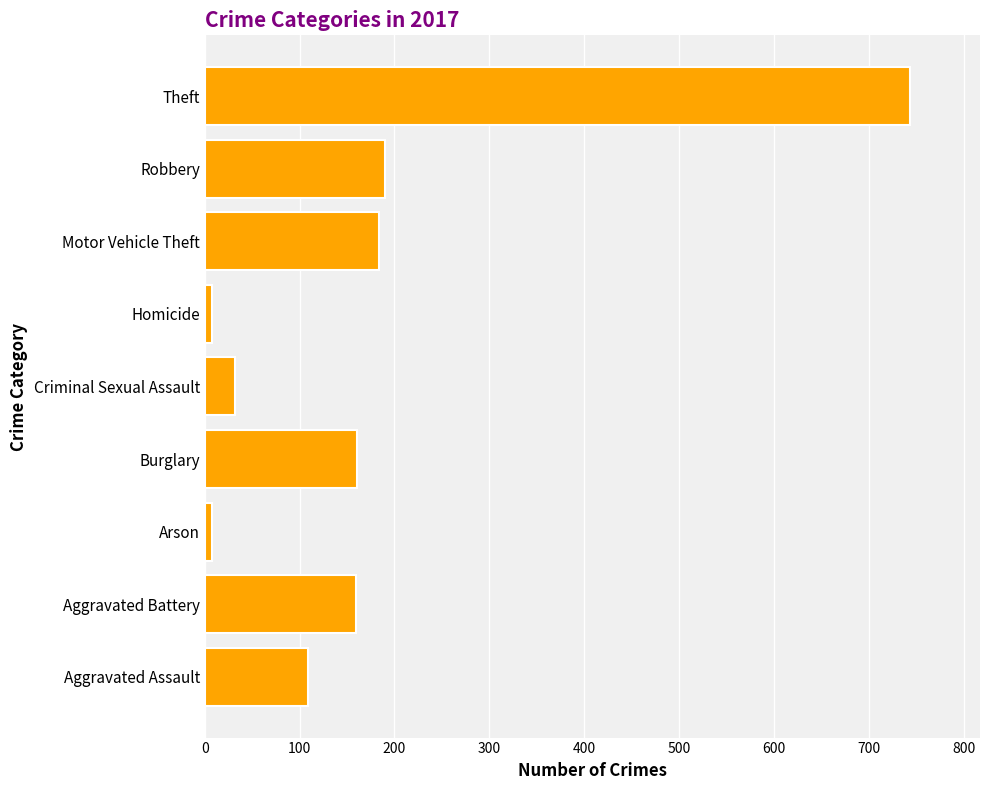

How many series are shown in this chart?

1